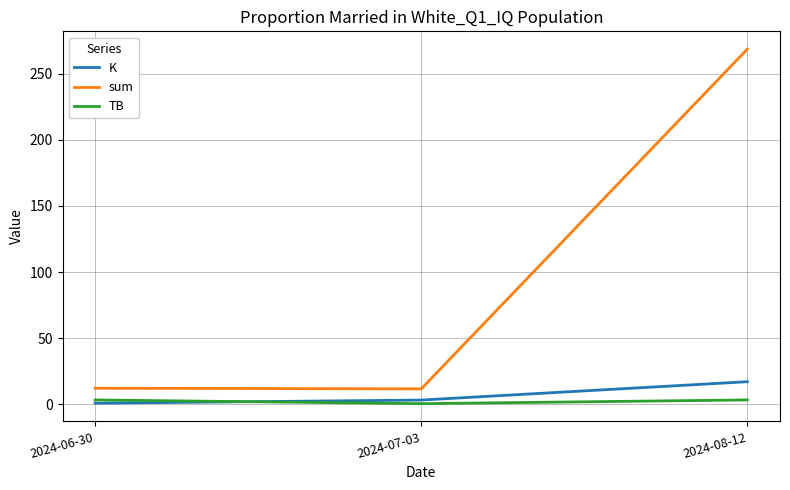

What is the minimum value for sum?

11.6